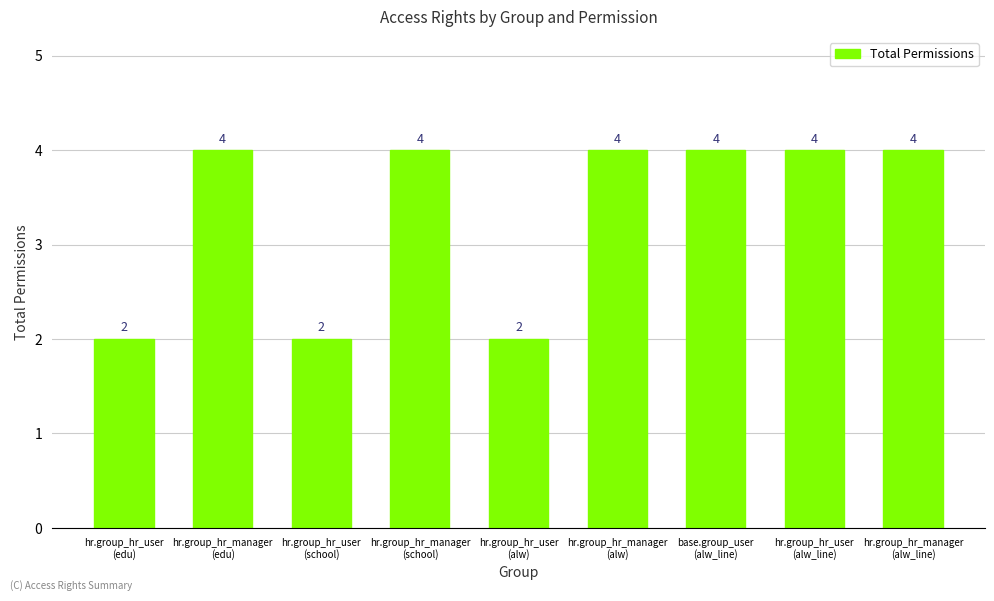

What is the label of the 7th bar from the left?

base.group_user
(alw_line)